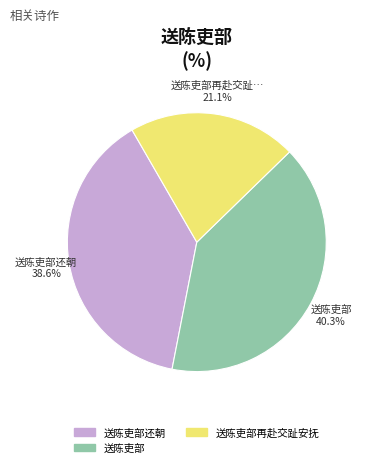

Is there a majority slice in this chart?

No